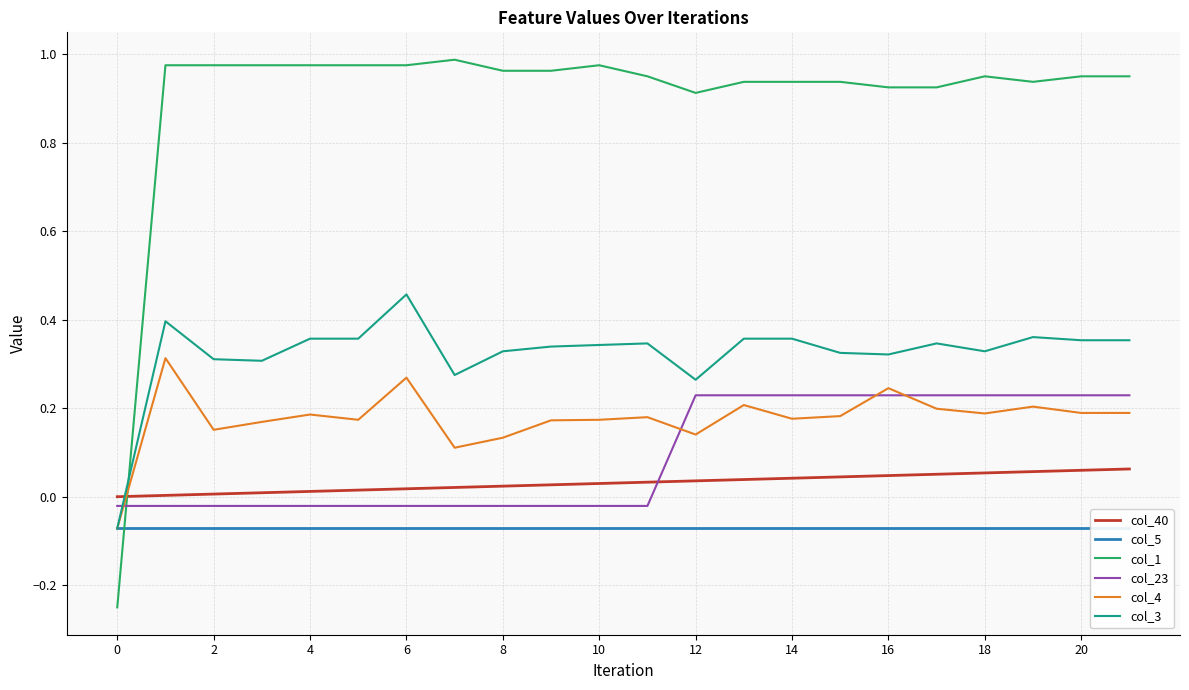

How many lines are shown in the chart?

6